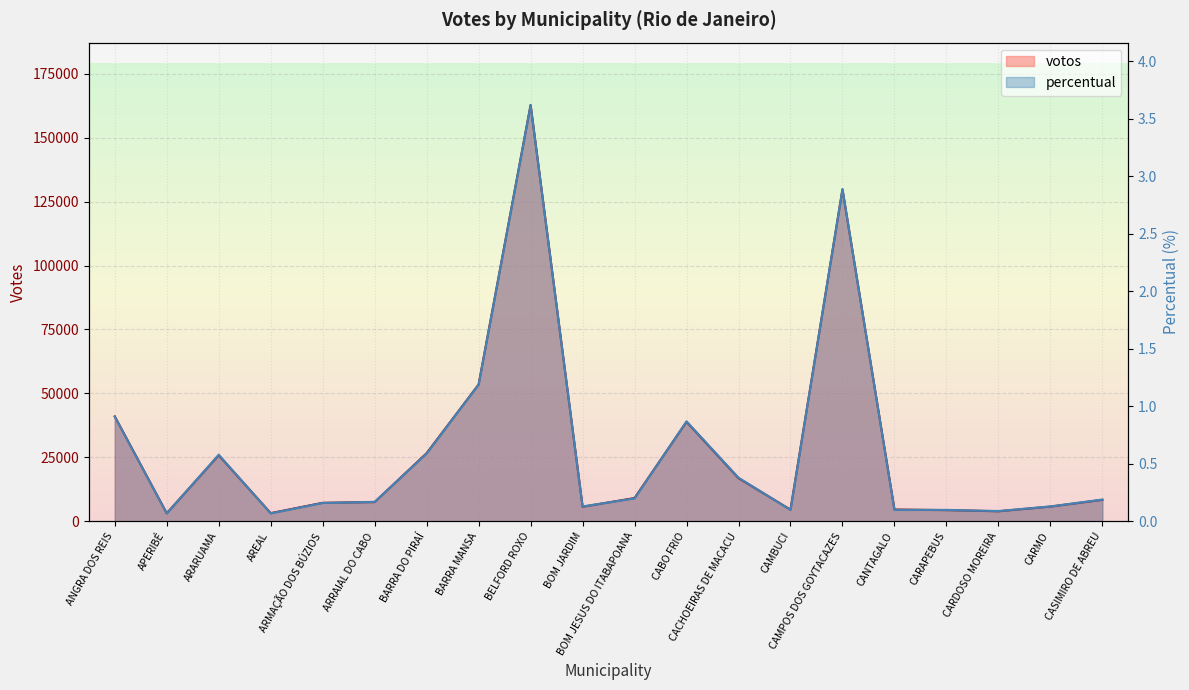

How many lines are shown in the chart?

2